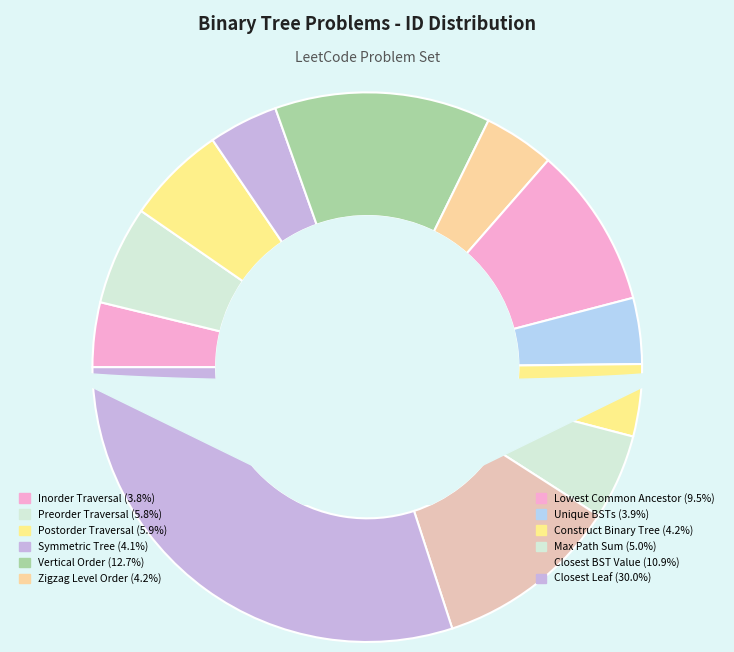

Do Binary Tree Inorder Traversal and Closest BST Value together represent more than half of the pie?

No